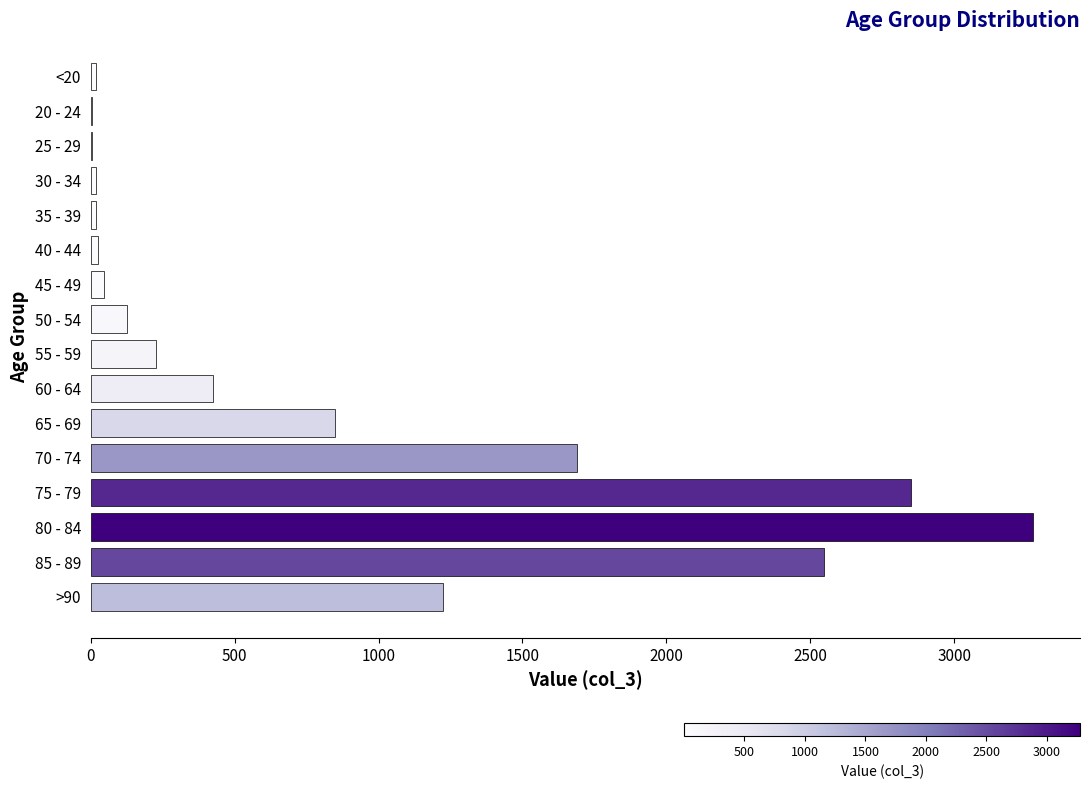

The value at 75 - 79 is 2848. True or false?

True